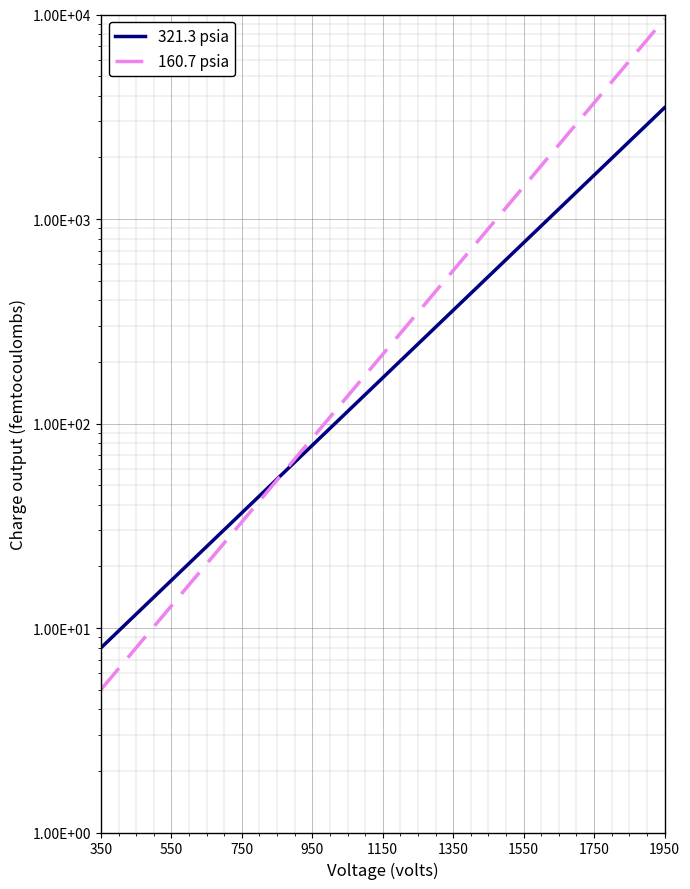

Rank the series by their average value, from highest to lowest.

160.7 psia, 321.3 psia